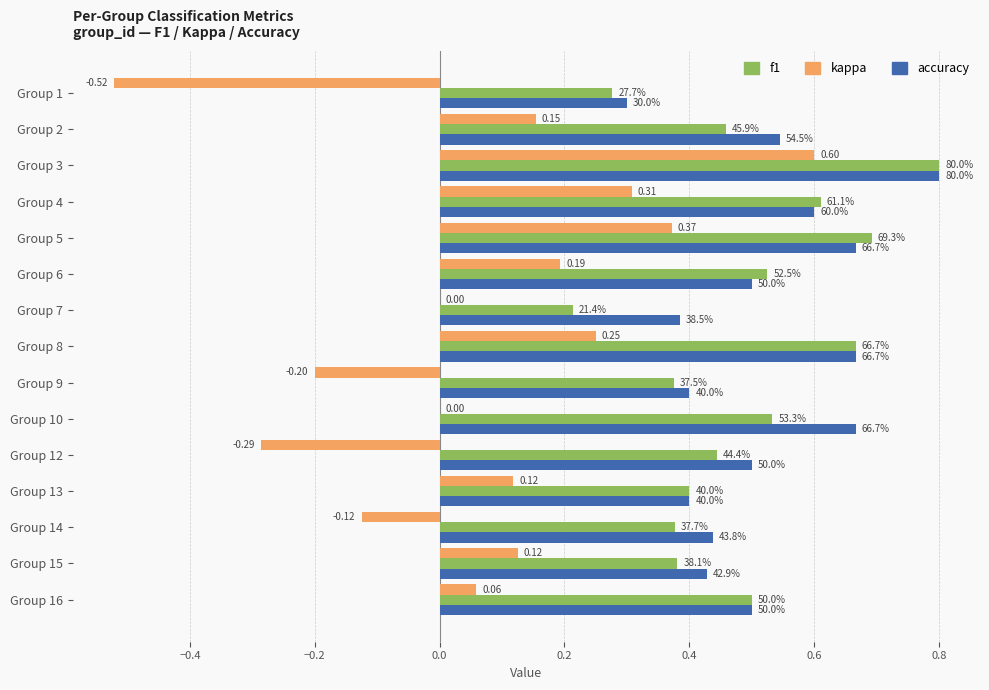

What is the value of the kappa bar at the 8th from the left?

0.2